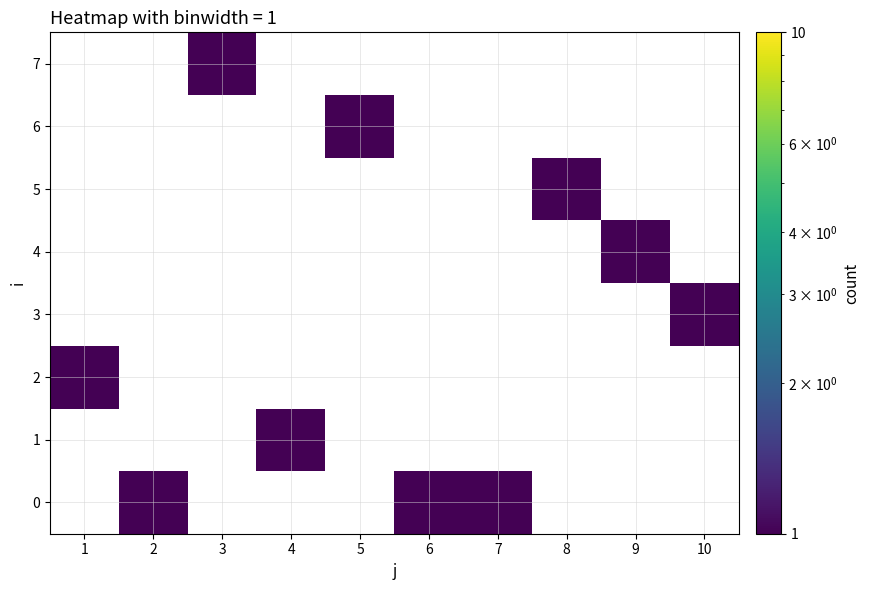

How many values in 0 are above zero?

3